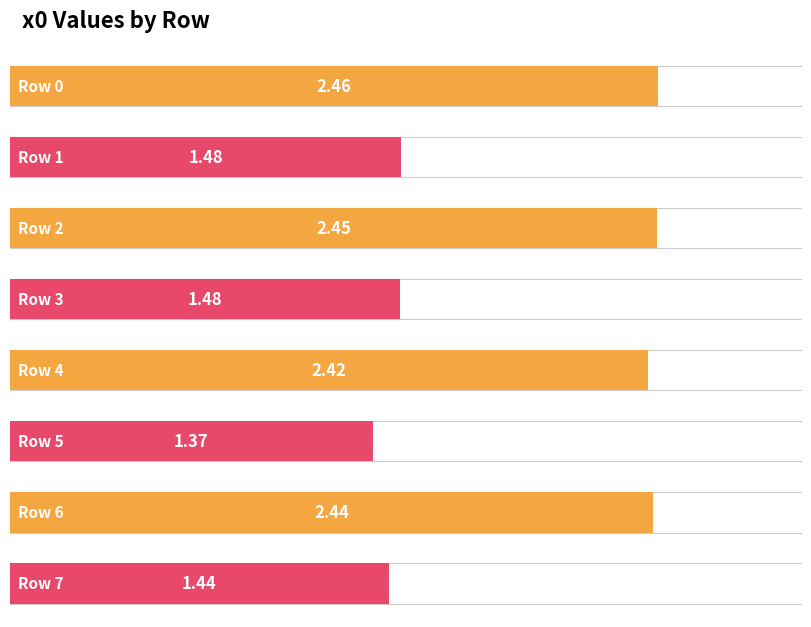

Reading left to right, extract all data points from this chart.

0=2.5	1=1.5	2=2.5	3=1.5	4=2.4	5=1.4	6=2.4	7=1.4